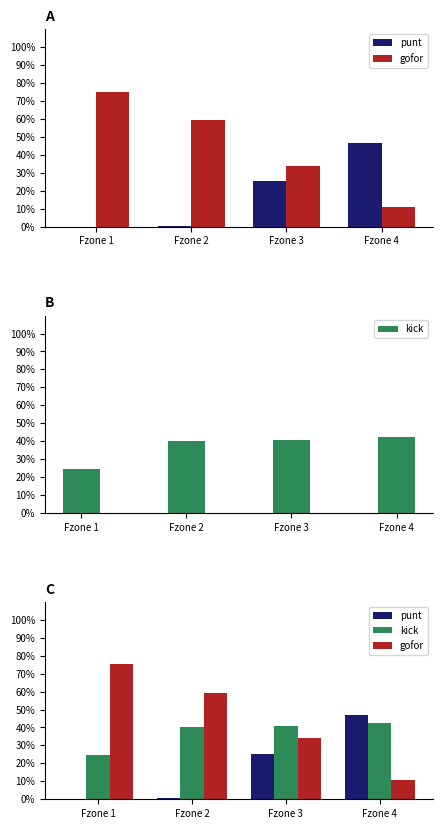

List the series in order of their overall mean, highest first.

gofor, kick, punt